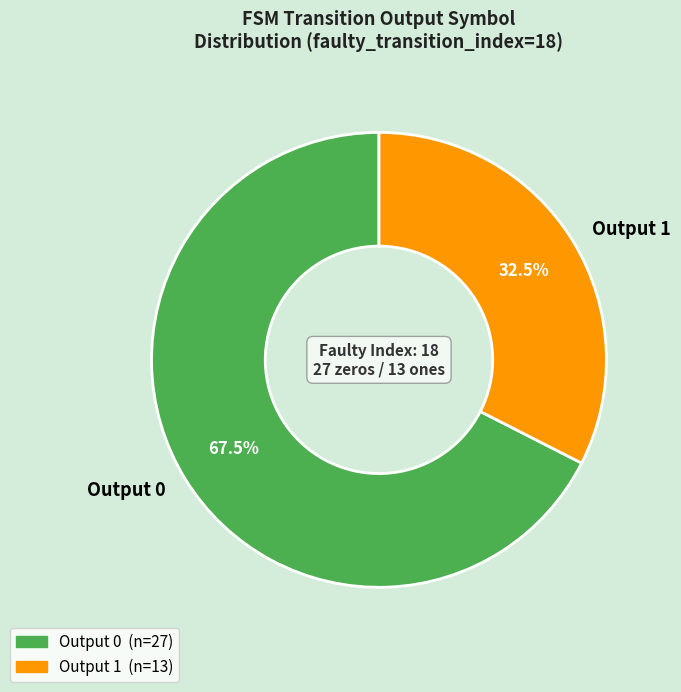

Is there a majority slice in this chart?

Yes